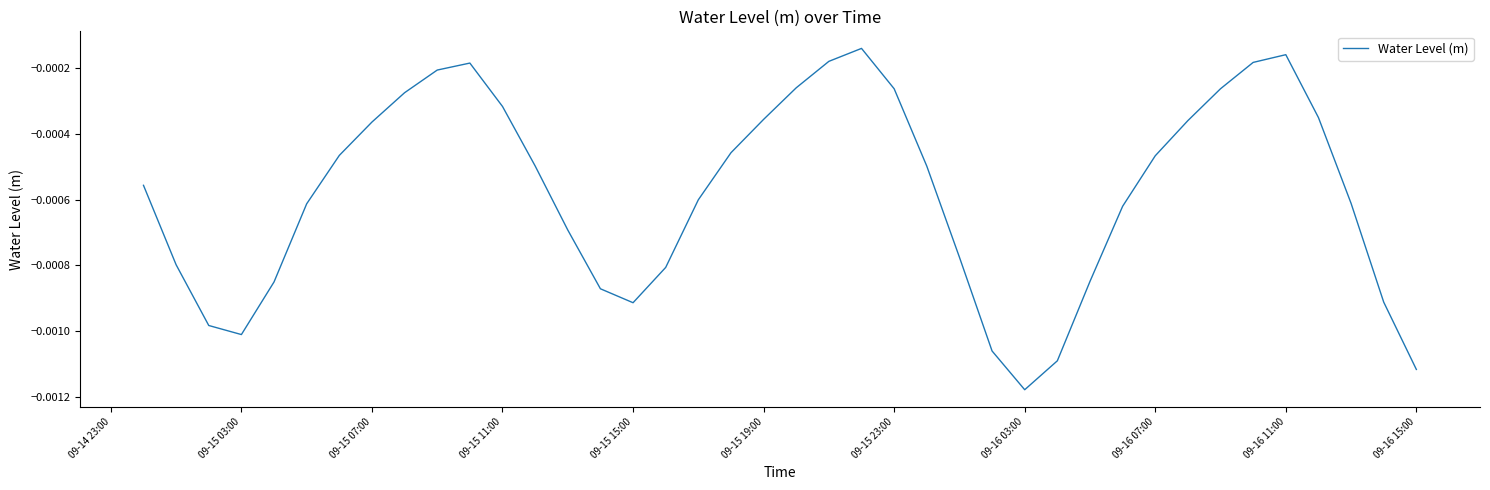

Where is the first local minimum?

09-15 03:00